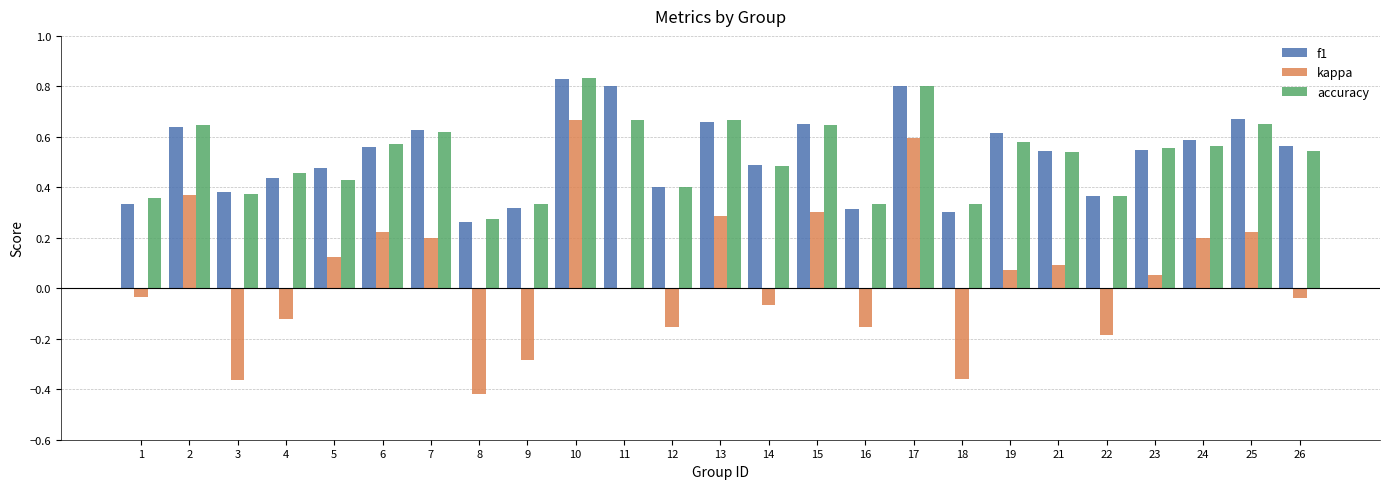

True or false: accuracy has a value of 0.5 at 21.

True